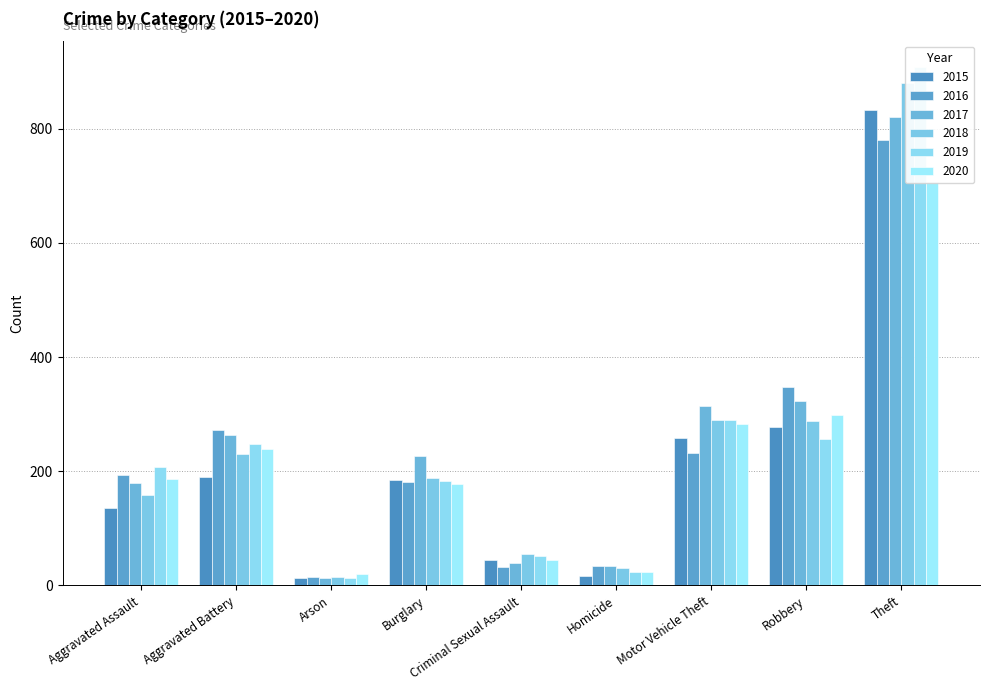

Which series has the largest range (max minus min)?

2019